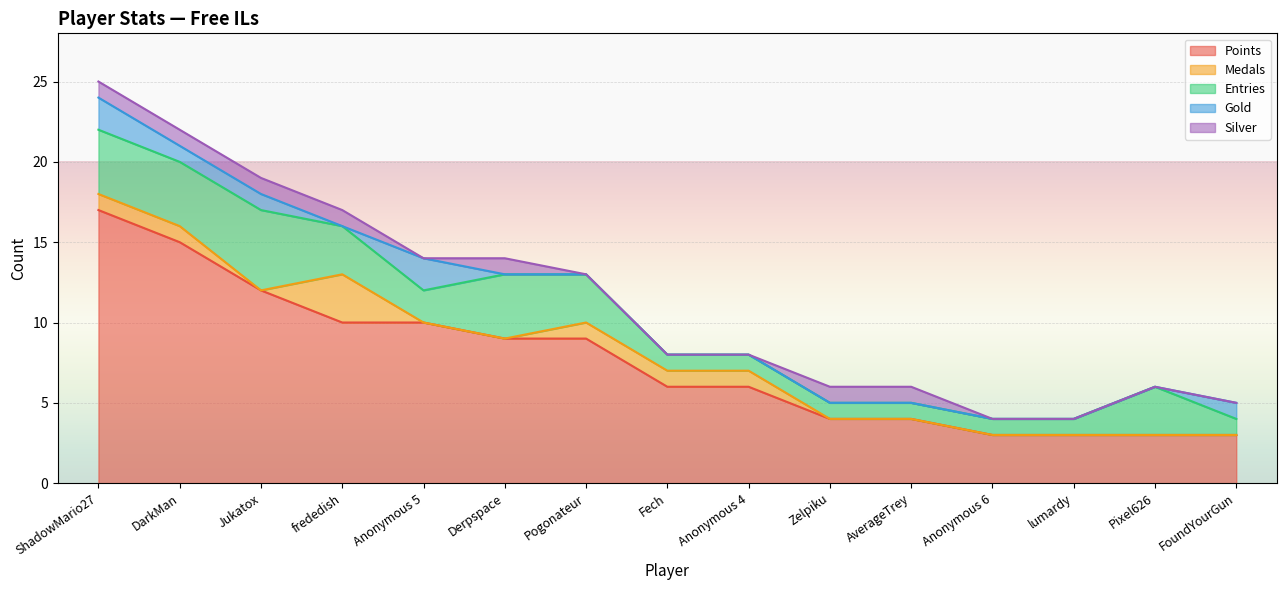

Where is Points nearest to the value 10?

frededish